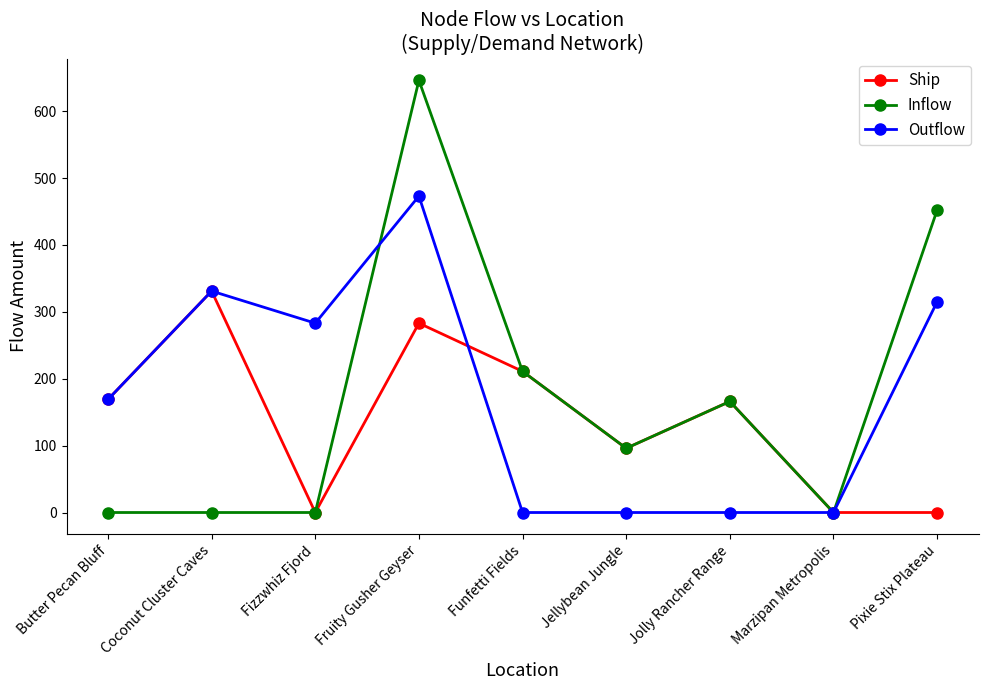

What is the maximum value for Outflow?

473